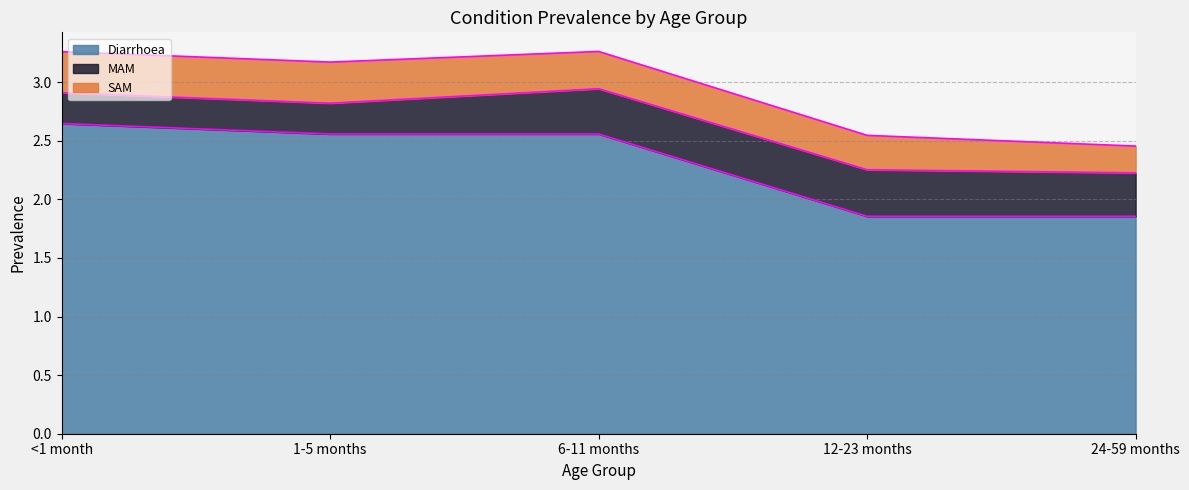

Reading left to right, extract all data points from this chart.

Diarrhoea: <1 month=2.6	1-5 months=2.6	6-11 months=2.6	12-23 months=1.9	24-59 months=1.9
MAM: <1 month=0.3	1-5 months=0.3	6-11 months=0.4	12-23 months=0.4	24-59 months=0.4
SAM: <1 month=0.4	1-5 months=0.4	6-11 months=0.3	12-23 months=0.3	24-59 months=0.2